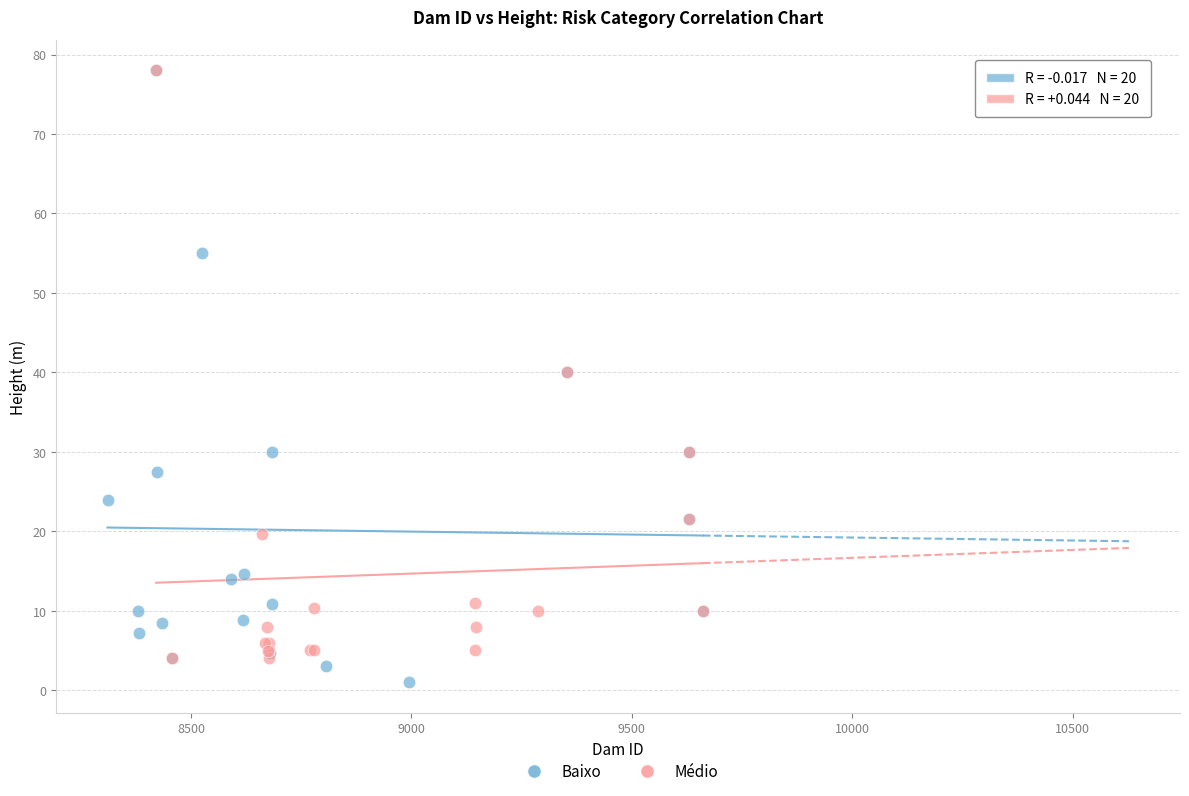

What are all the series names shown in the legend?

Baixo, Médio